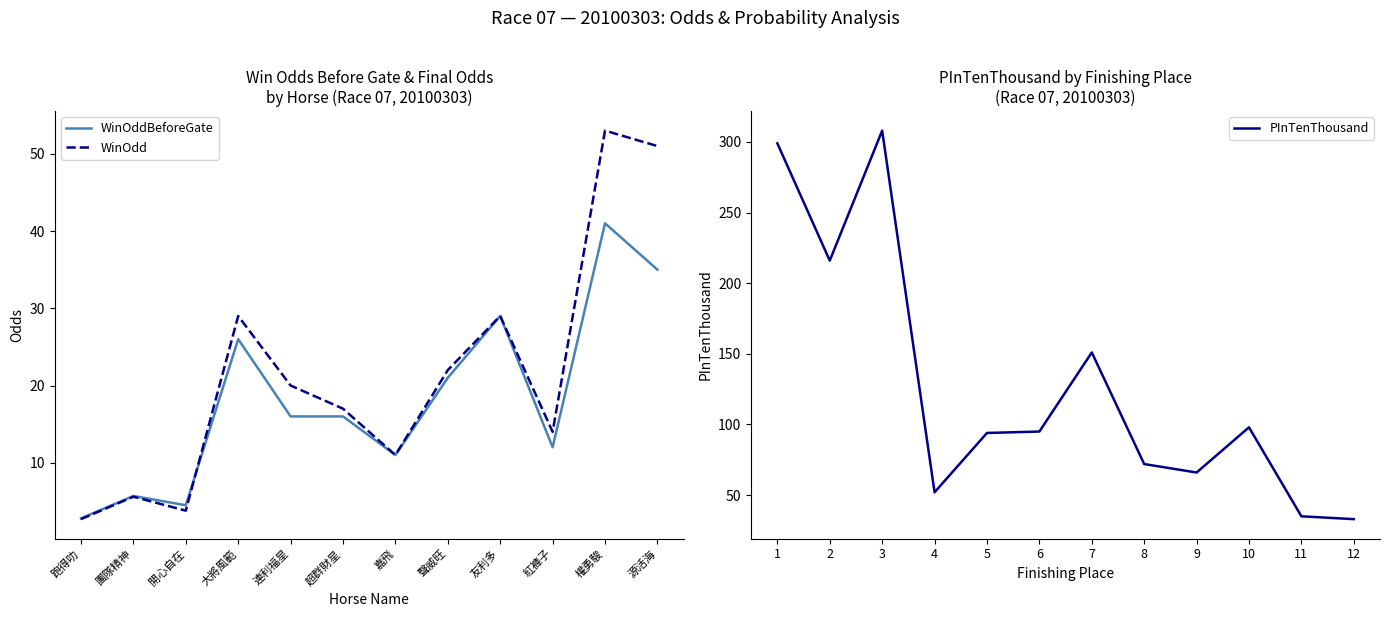

True or false: PInTenThousand and WinOdd intersect in this chart.

True